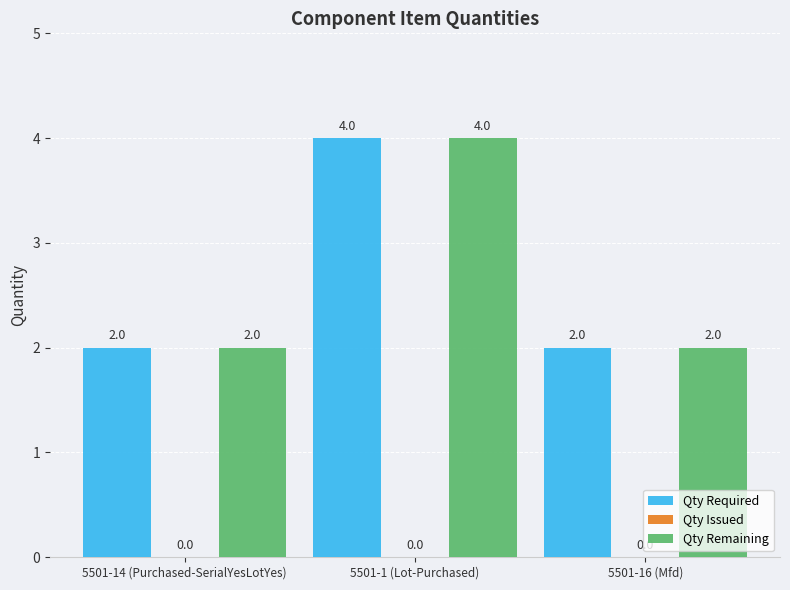

Reading left to right, extract all data points from this chart.

Qty Required: 5501-14 (Purchased-SerialYesLotYes)=2	5501-1 (Lot-Purchased)=4	5501-16 (Mfd)=2
Qty Remaining: 5501-14 (Purchased-SerialYesLotYes)=2	5501-1 (Lot-Purchased)=4	5501-16 (Mfd)=2